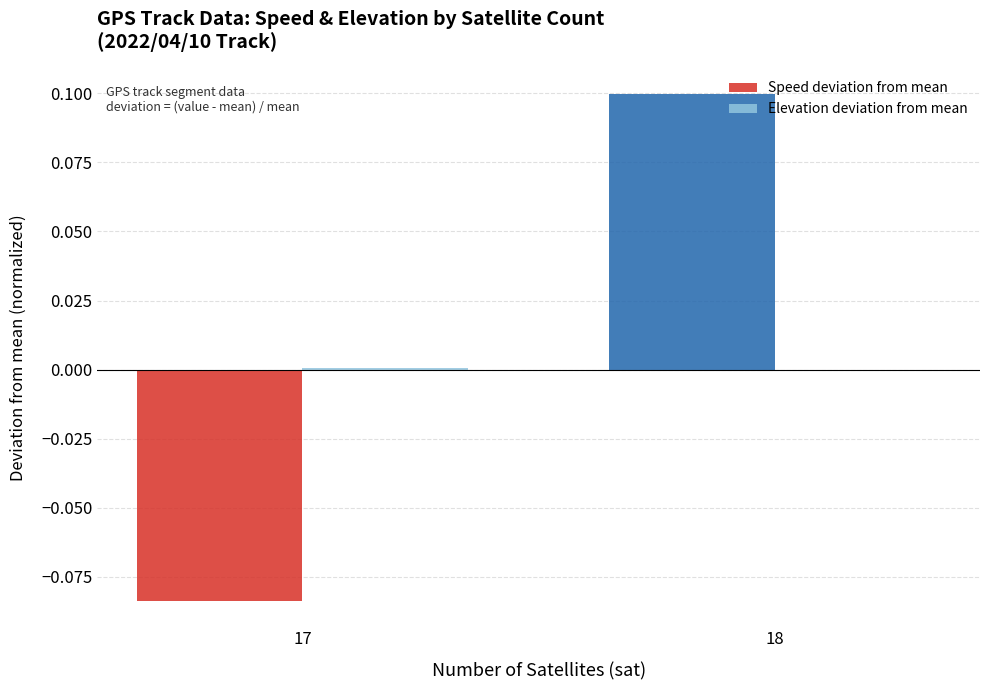

At which category does the chart reach its peak across all series?

18